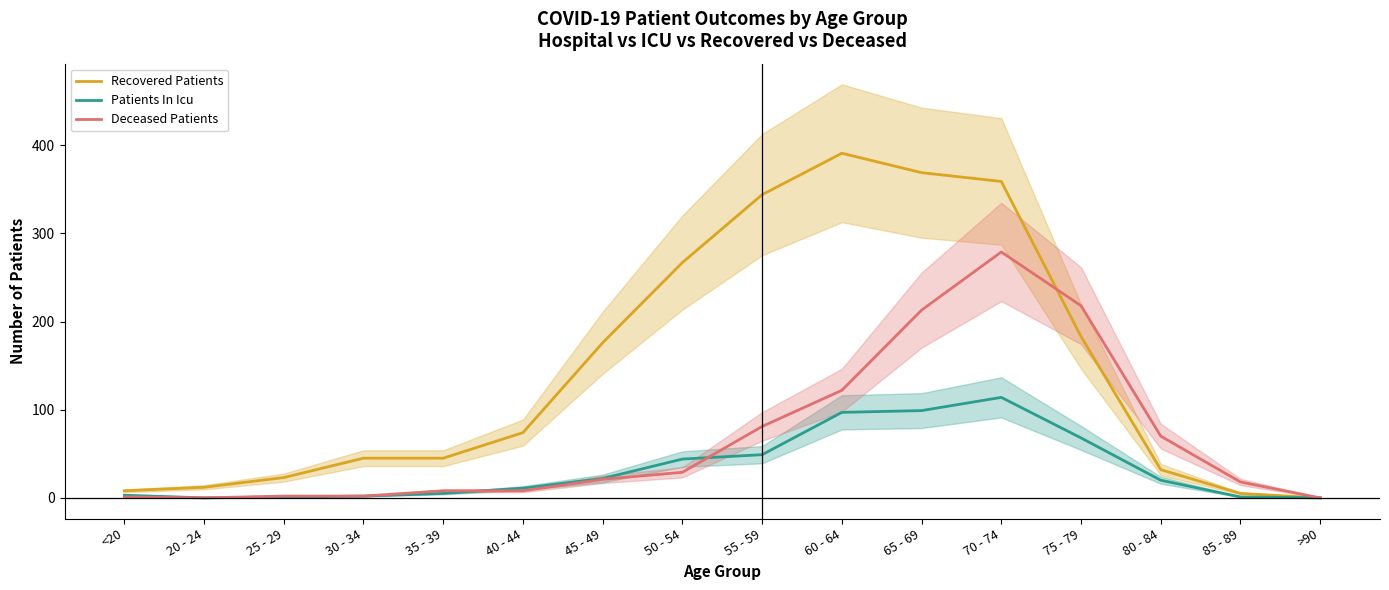

What is the label of the 13th point from the left?

75 - 79